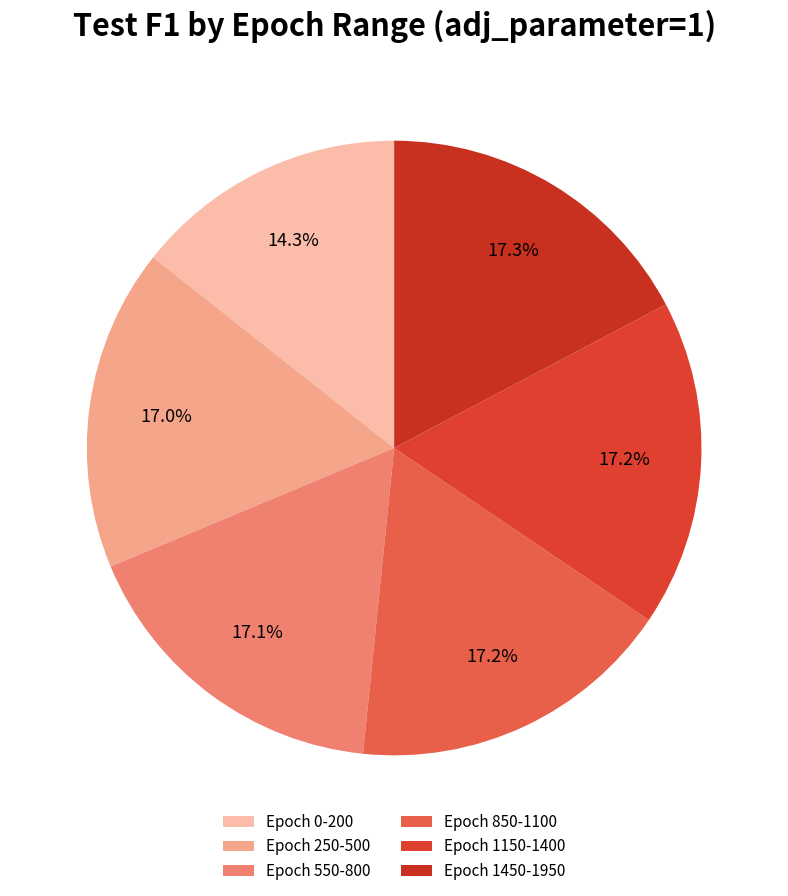

How many slices are in this pie chart?

6